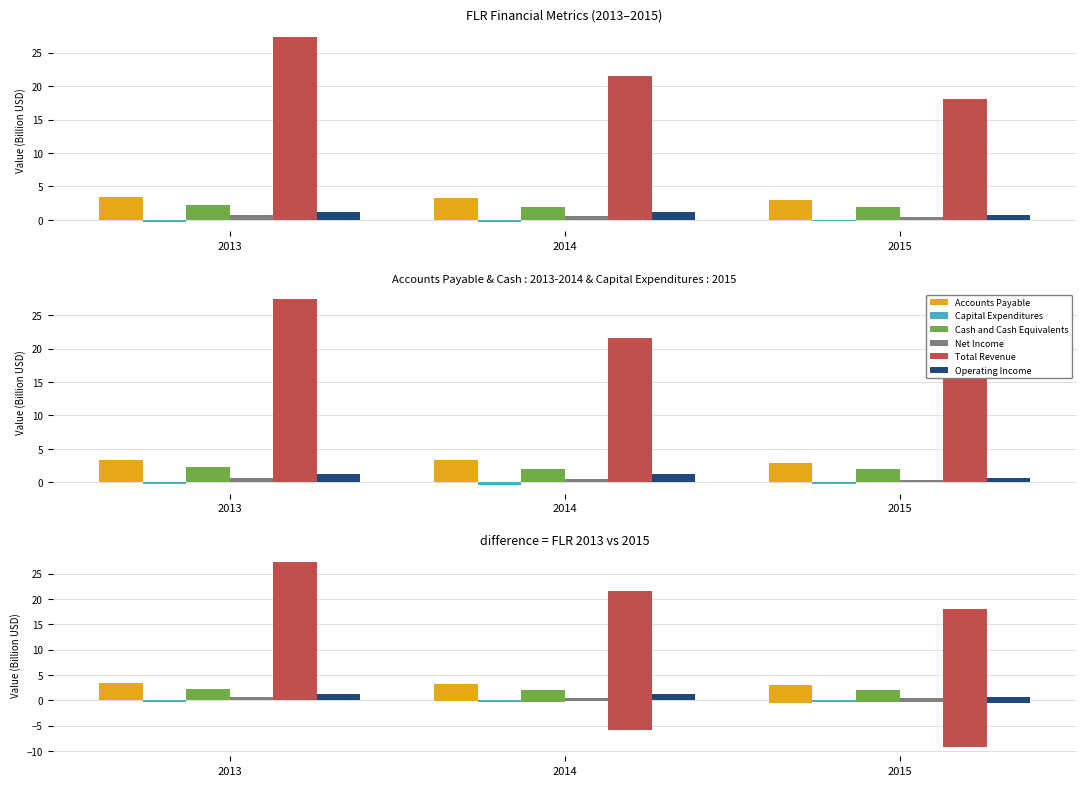

What is the difference between the maximum and minimum values in the Operating Income series?

0.5